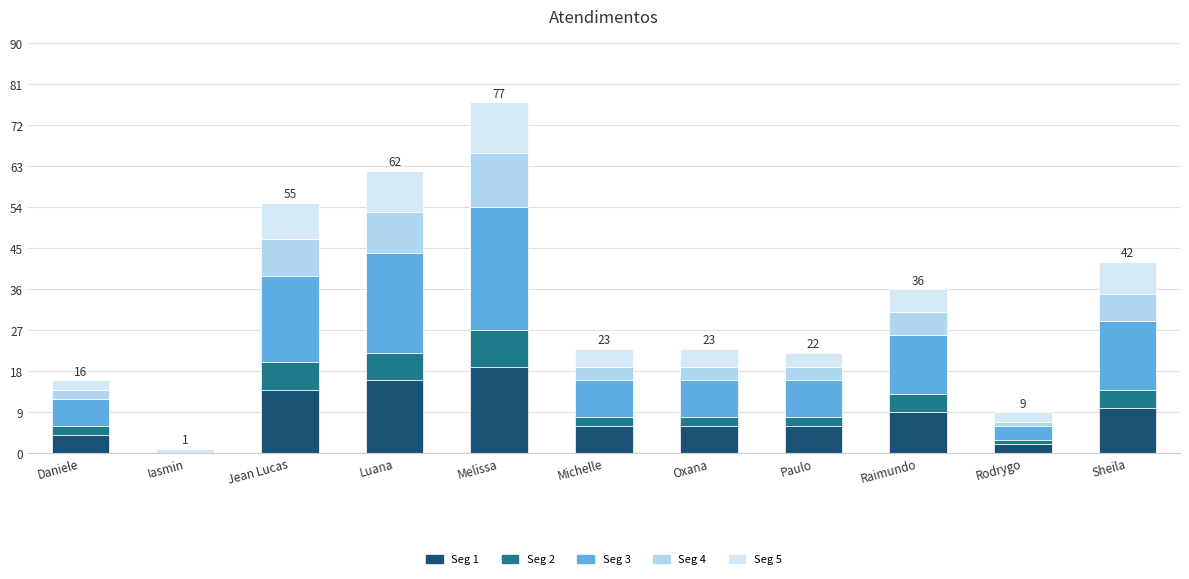

Is it true that Seg 1 equals 20 at Jean Lucas?

False